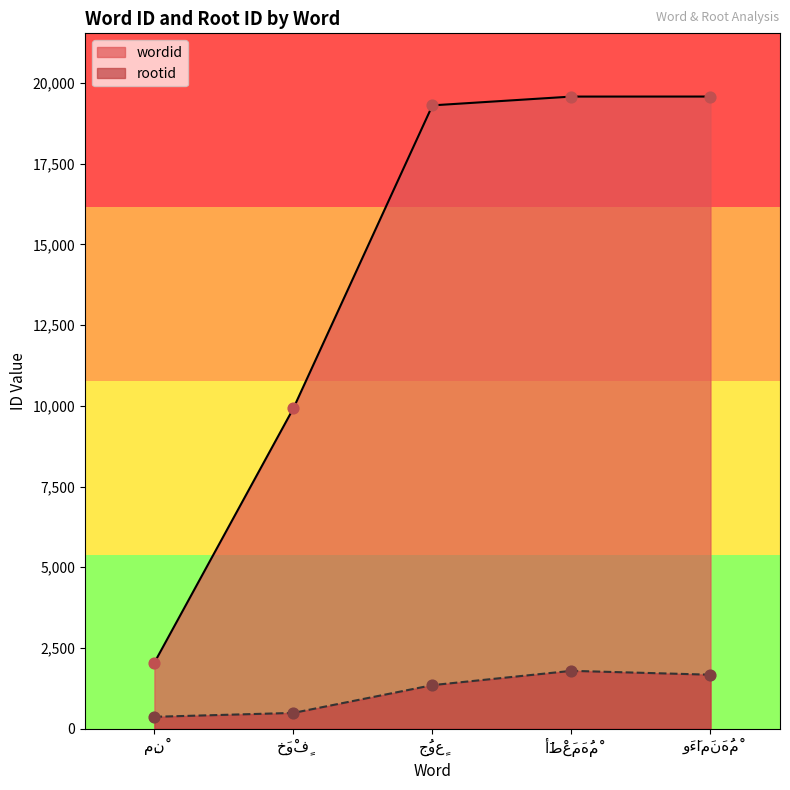

Which series has the largest total across all categories?

wordid